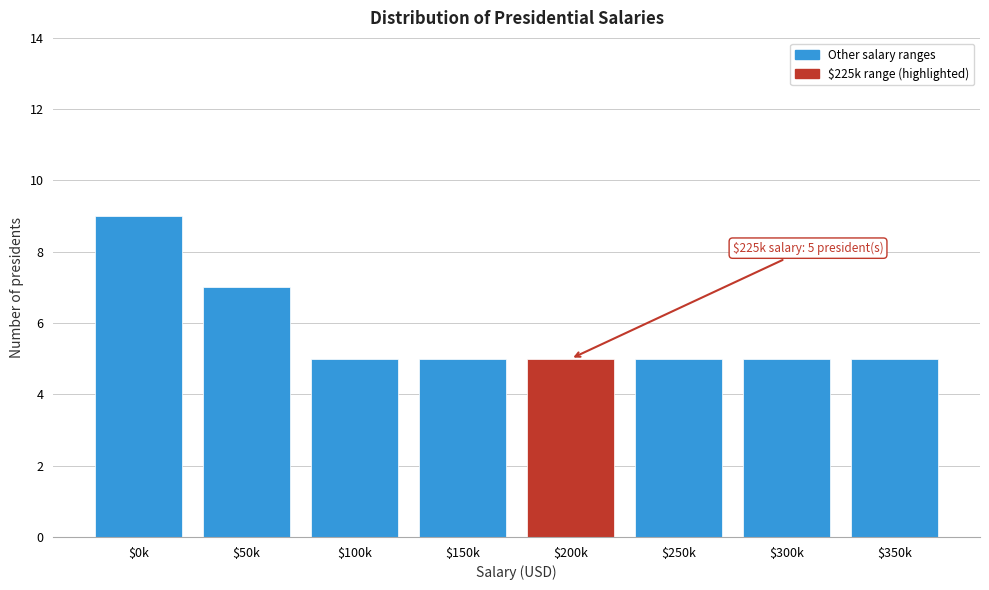

Reading right to left, transcribe all the data shown in this chart.

5	5	5	5	5	5	7	9